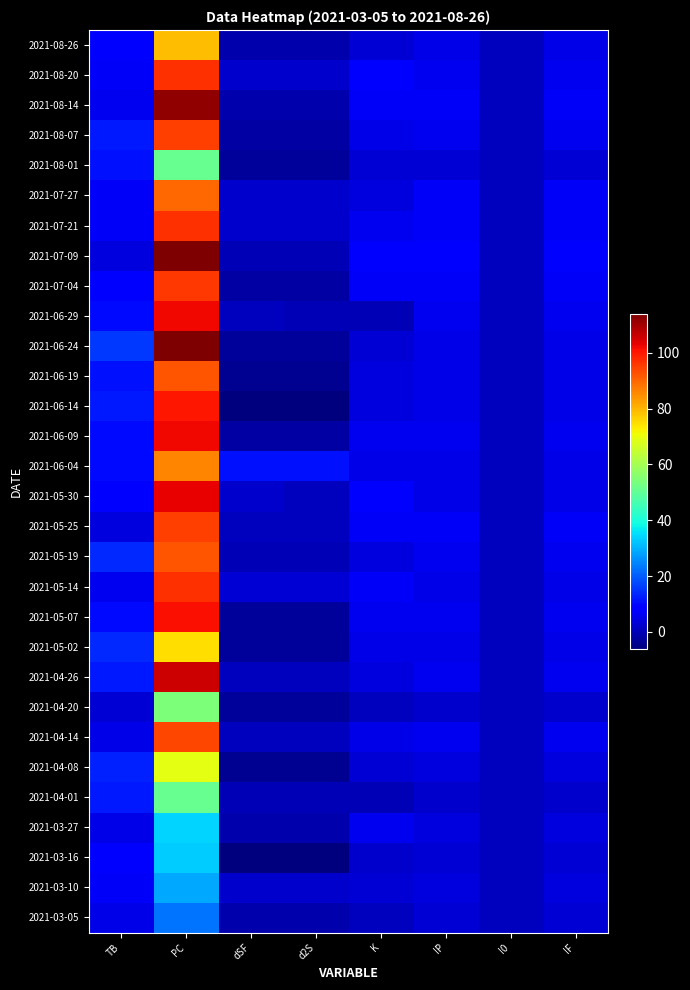

Reading right to left, transcribe all the data shown in this chart.

2021-08-26: IF=5	I0=1	IP=5	K=3	d2S=-1	dSF=-1	PC=79	TB=9
2021-08-20: IF=6	I0=1	IP=6	K=8	d2S=2	dSF=2	PC=97	TB=7
2021-08-14: IF=7	I0=1	IP=7	K=7	d2S=-1	dSF=-1	PC=112	TB=6
2021-08-07: IF=6	I0=1	IP=6	K=5	d2S=-2	dSF=-2	PC=95	TB=12
2021-08-01: IF=3	I0=1	IP=3	K=3	d2S=-3	dSF=-3	PC=51	TB=11
2021-07-27: IF=7	I0=1	IP=7	K=4	d2S=2	dSF=2	PC=90	TB=7
2021-07-21: IF=7	I0=1	IP=7	K=6	d2S=2	dSF=2	PC=97	TB=7
2021-07-09: IF=8	I0=1	IP=8	K=9	d2S=0	dSF=0	PC=114	TB=4
2021-07-04: IF=7	I0=1	IP=7	K=7	d2S=-2	dSF=-2	PC=96	TB=9
2021-06-29: IF=6	I0=1	IP=6	K=0	d2S=0	dSF=1	PC=102	TB=10
2021-06-24: IF=5	I0=1	IP=5	K=3	d2S=-3	dSF=-3	PC=114	TB=16
2021-06-19: IF=5	I0=1	IP=5	K=4	d2S=-4	dSF=-4	PC=92	TB=11
2021-06-14: IF=5	I0=1	IP=5	K=4	d2S=-6	dSF=-6	PC=100	TB=12
2021-06-09: IF=6	I0=1	IP=6	K=6	d2S=-2	dSF=-2	PC=102	TB=10
2021-06-04: IF=5	I0=1	IP=5	K=5	d2S=11	dSF=11	PC=86	TB=10
2021-05-30: IF=5	I0=1	IP=5	K=8	d2S=1	dSF=2	PC=103	TB=9
2021-05-25: IF=7	I0=1	IP=7	K=7	d2S=1	dSF=1	PC=95	TB=4
2021-05-19: IF=6	I0=1	IP=6	K=4	d2S=0	dSF=0	PC=92	TB=14
2021-05-14: IF=5	I0=1	IP=5	K=7	d2S=3	dSF=3	PC=97	TB=6
2021-05-07: IF=6	I0=1	IP=6	K=6	d2S=-3	dSF=-3	PC=101	TB=10
2021-05-02: IF=5	I0=1	IP=5	K=5	d2S=-3	dSF=-3	PC=75	TB=14
2021-04-26: IF=6	I0=1	IP=6	K=4	d2S=1	dSF=1	PC=106	TB=12
2021-04-20: IF=2	I0=1	IP=2	K=1	d2S=-3	dSF=-3	PC=54	TB=3
2021-04-14: IF=6	I0=1	IP=6	K=5	d2S=1	dSF=1	PC=94	TB=5
2021-04-08: IF=4	I0=1	IP=4	K=3	d2S=-4	dSF=-4	PC=69	TB=13
2021-04-01: IF=2	I0=1	IP=2	K=0	d2S=0	dSF=0	PC=51	TB=12
2021-03-27: IF=4	I0=1	IP=4	K=6	d2S=-1	dSF=-1	PC=34	TB=5
2021-03-16: IF=3	I0=1	IP=3	K=2	d2S=-6	dSF=-6	PC=33	TB=8
2021-03-10: IF=4	I0=1	IP=4	K=3	d2S=2	dSF=2	PC=29	TB=7
2021-03-05: IF=3	I0=1	IP=3	K=1	d2S=-1	dSF=-1	PC=23	TB=5